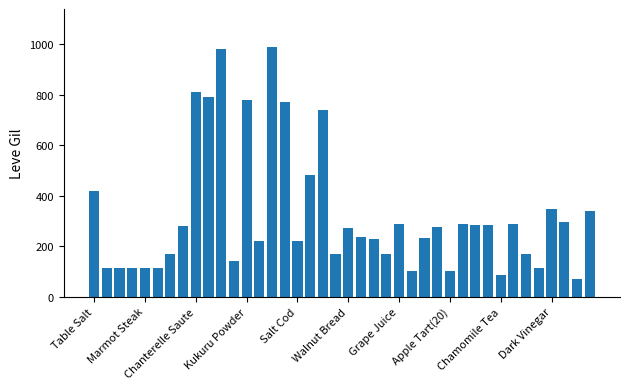

What is the value of the 9th bar from the left?

810